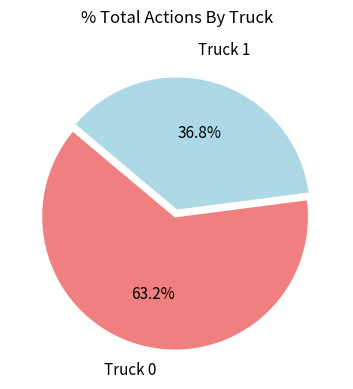

Does any single category account for the majority?

Yes